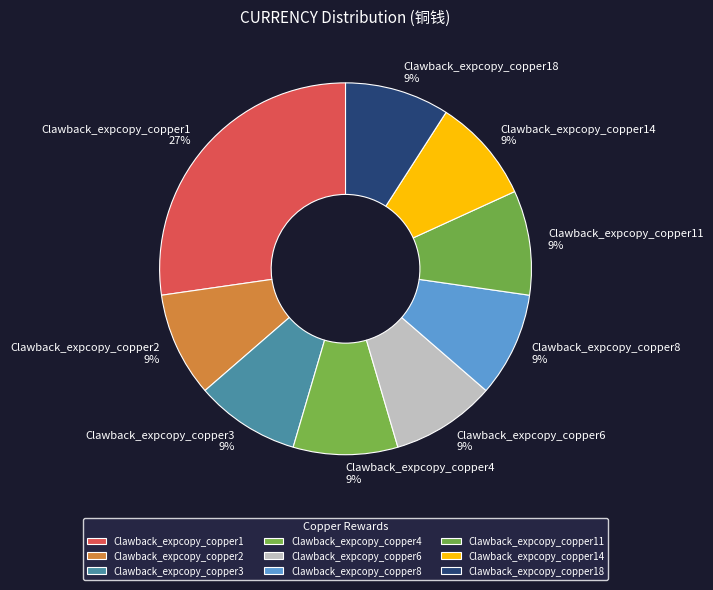

Is the sum of Clawback_expcopy_copper11 and Clawback_expcopy_copper2 greater than half?

No